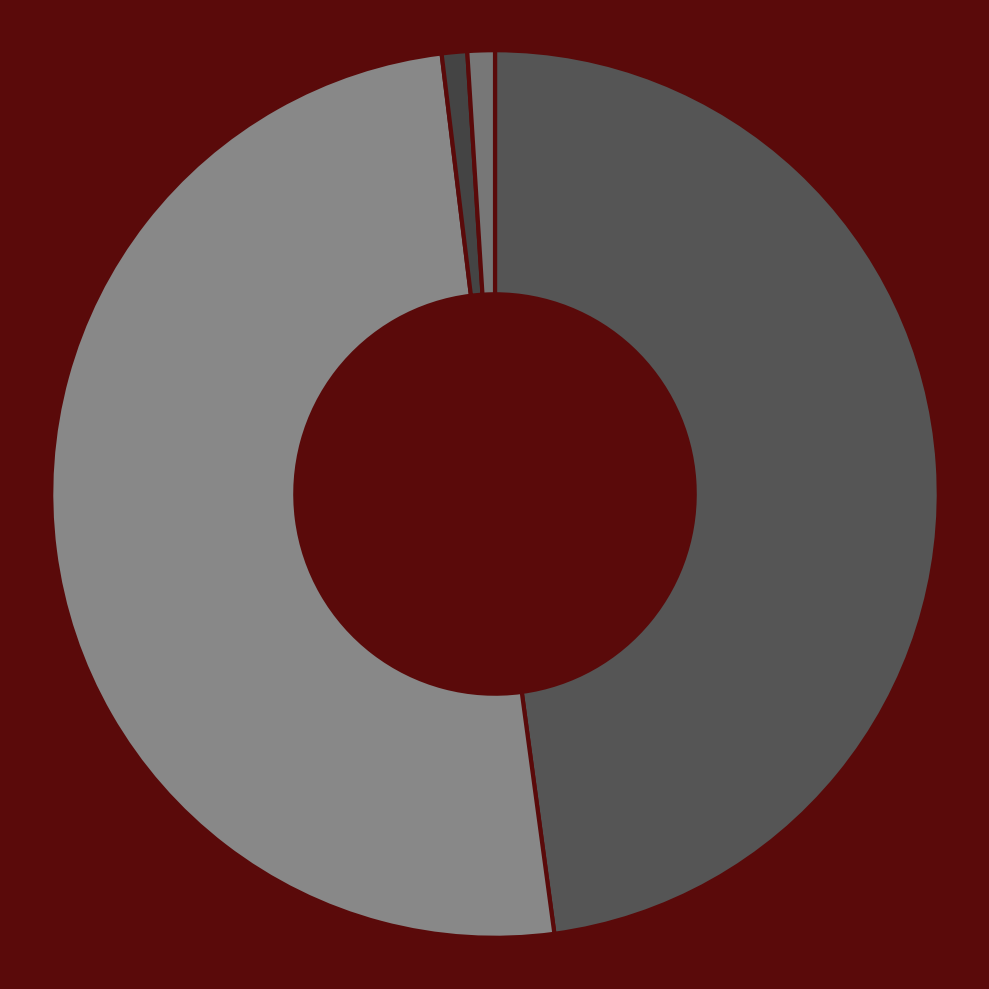

To the nearest percent, what is the difference between the largest and smallest slice percentages?

50%